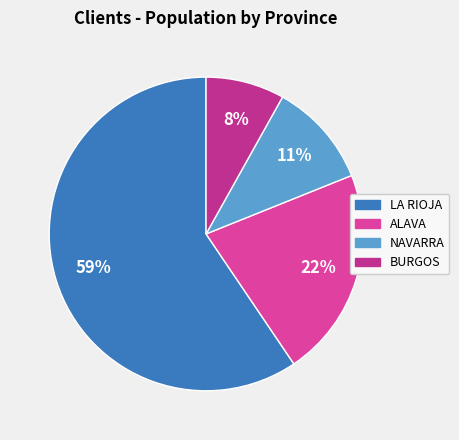

Count the number of slices in the pie.

4